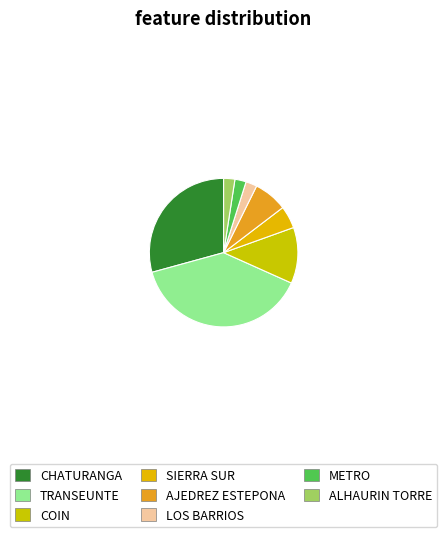

Is CHATURANGA the majority of the pie?

No